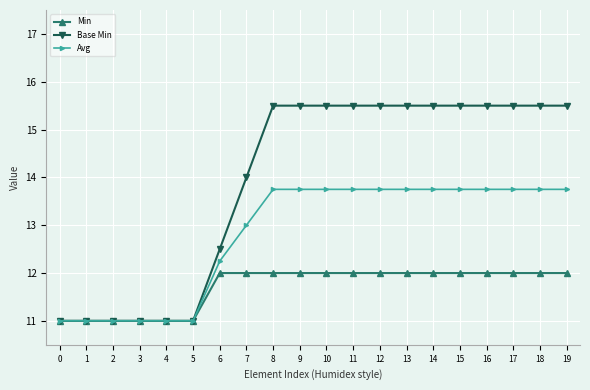

The value of Min at 17 is 12.0. True or false?

True